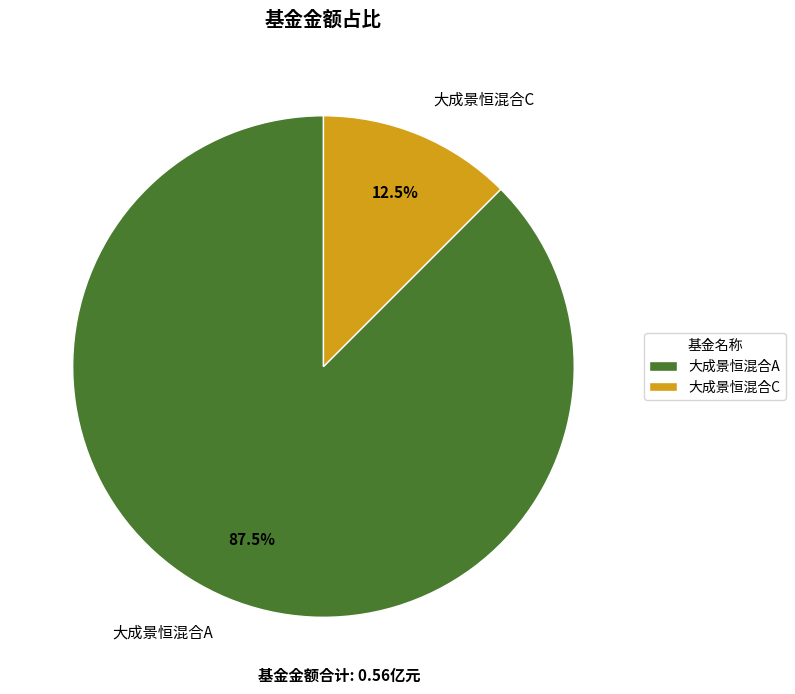

Which category has the smallest portion of the pie?

大成景恒混合C